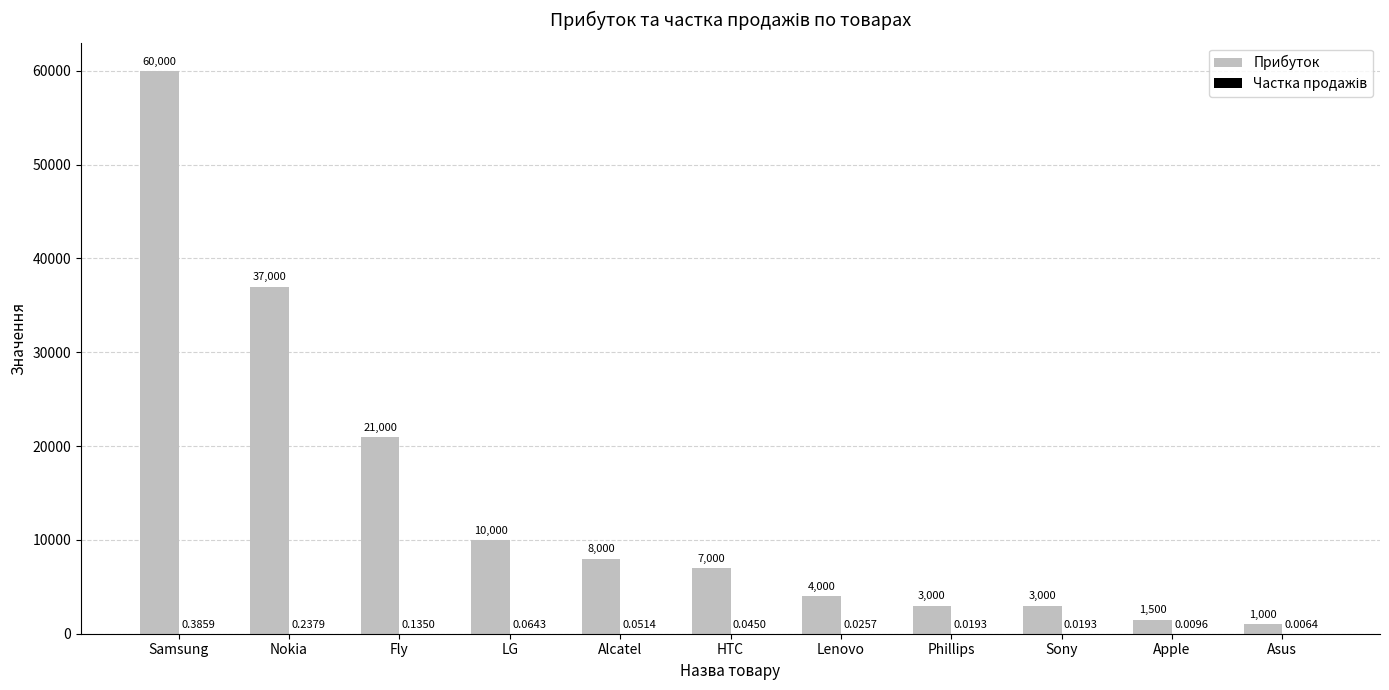

Which series has the largest total across all categories?

Прибуток